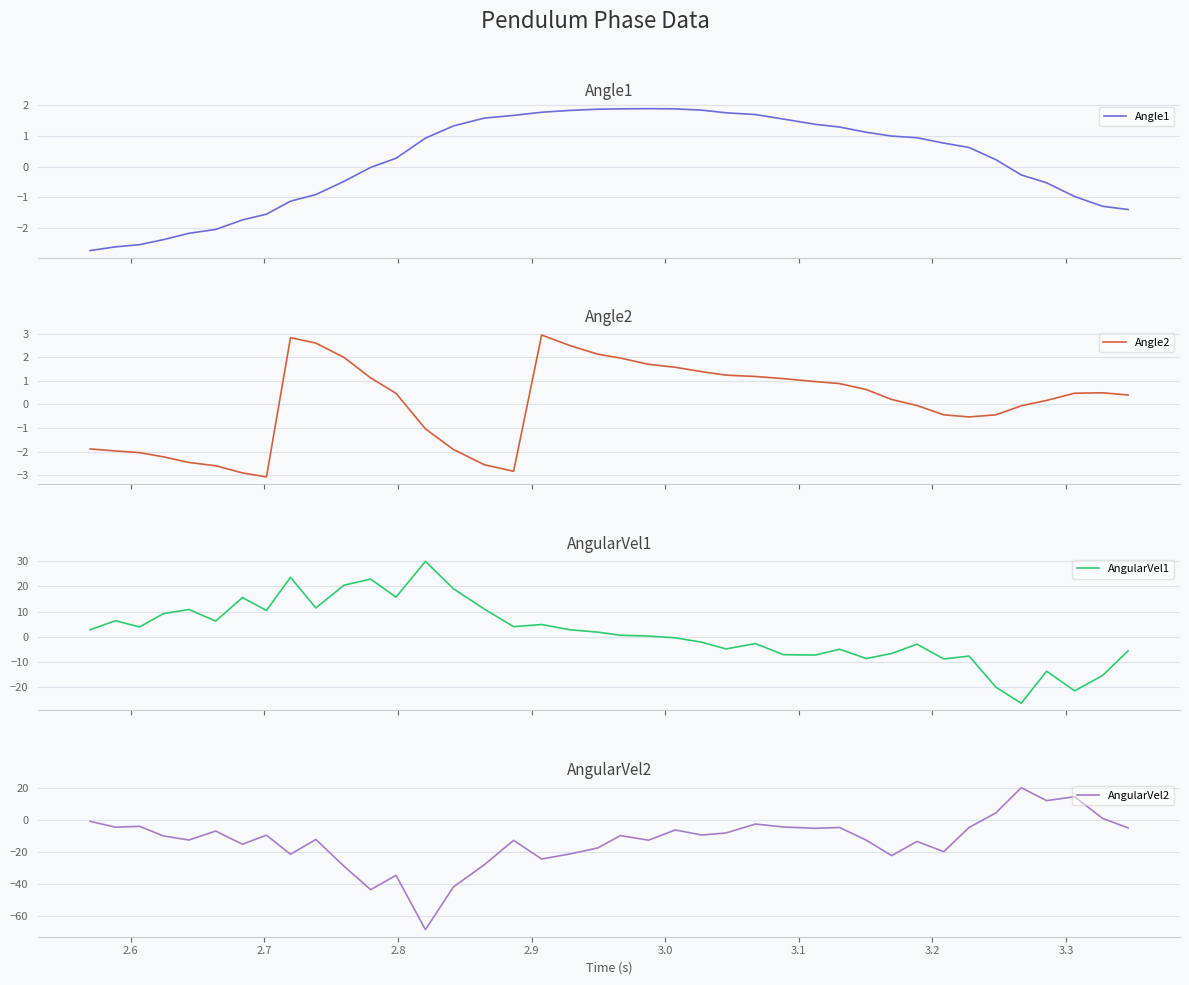

What is the maximum value for Angle1?

1.9